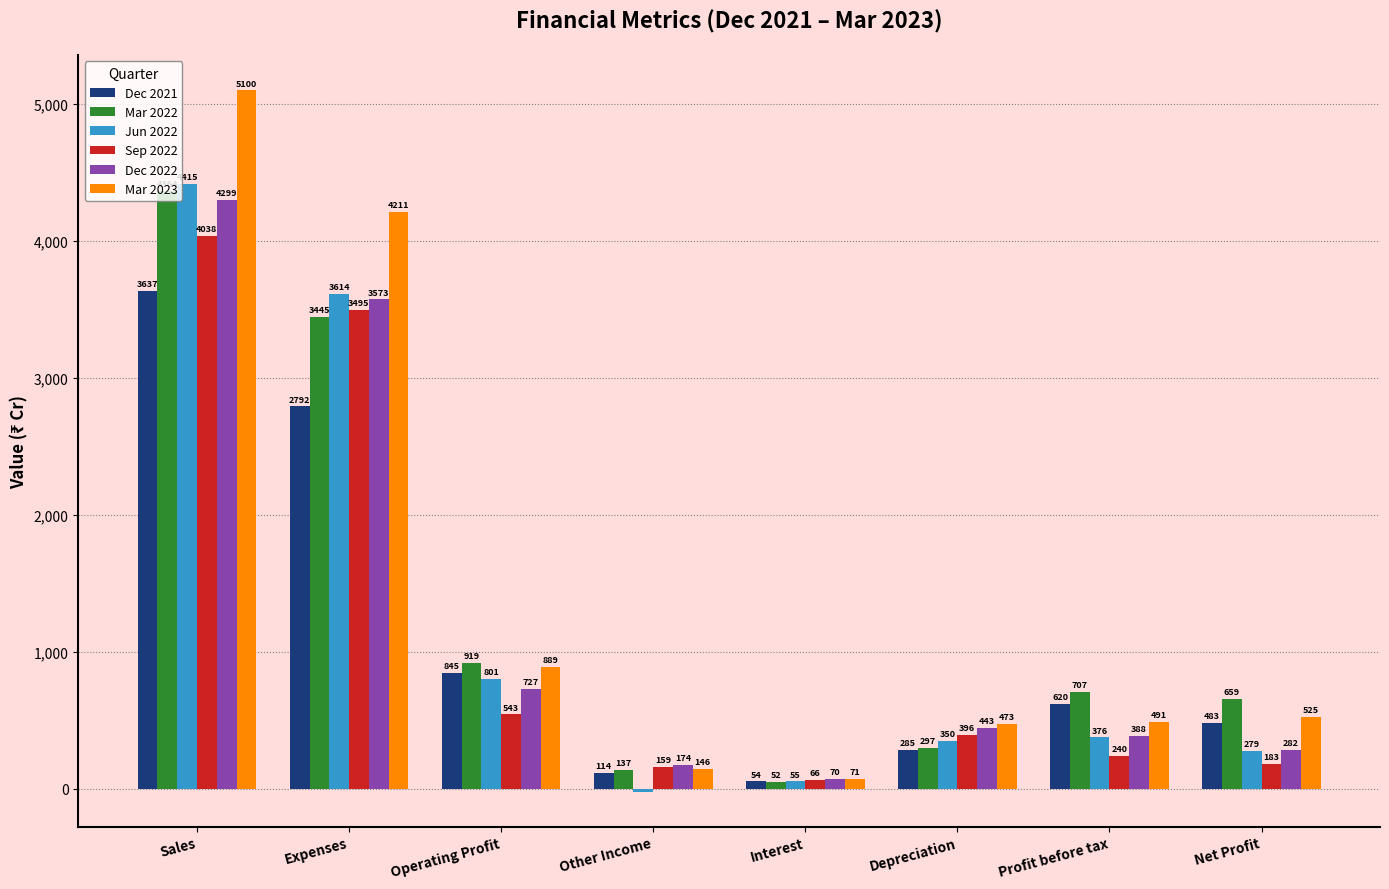

The value of Mar 2023 at Operating Profit is 1430. True or false?

False